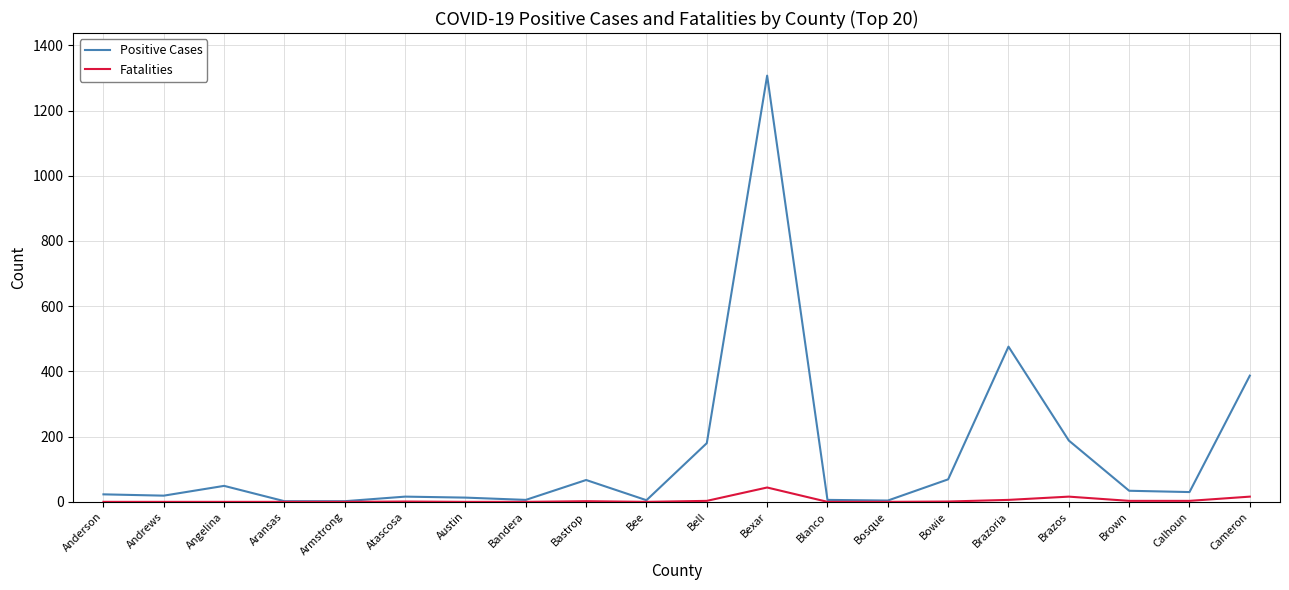

Which category has the highest value across all series?

Bexar